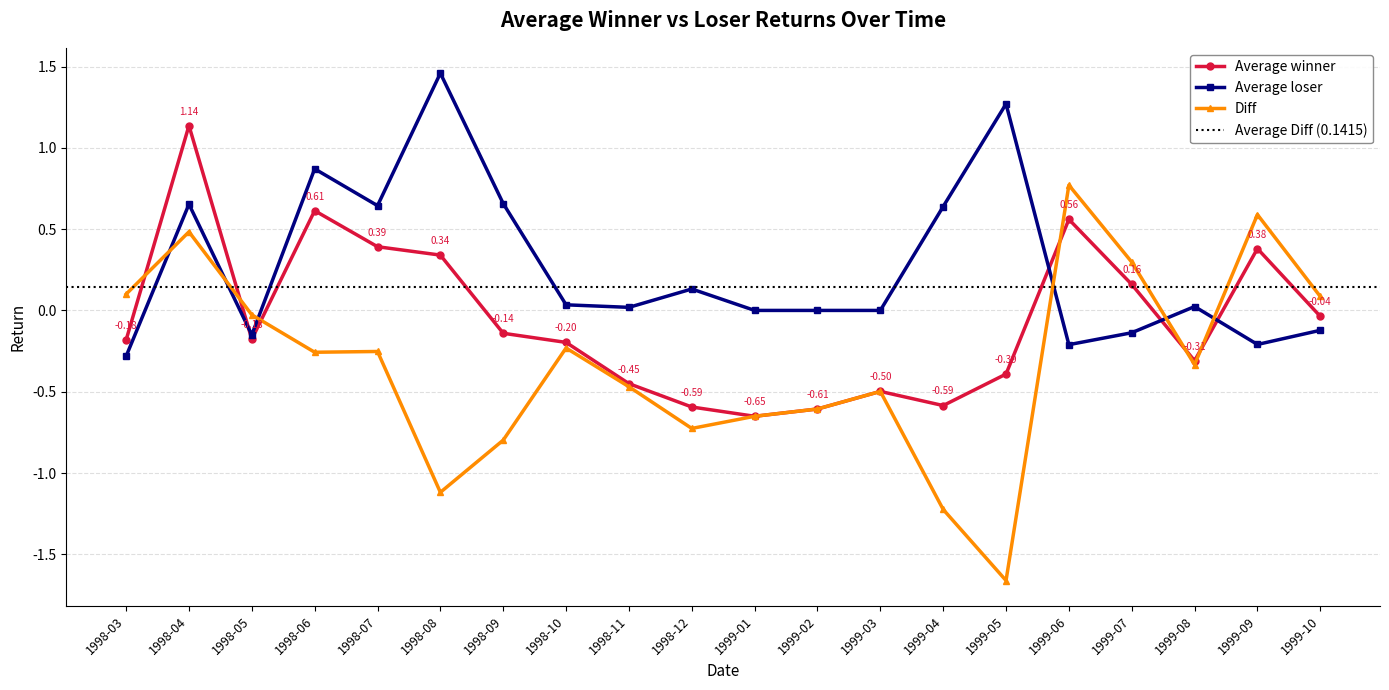

Does the chart have visible grid lines?

Yes